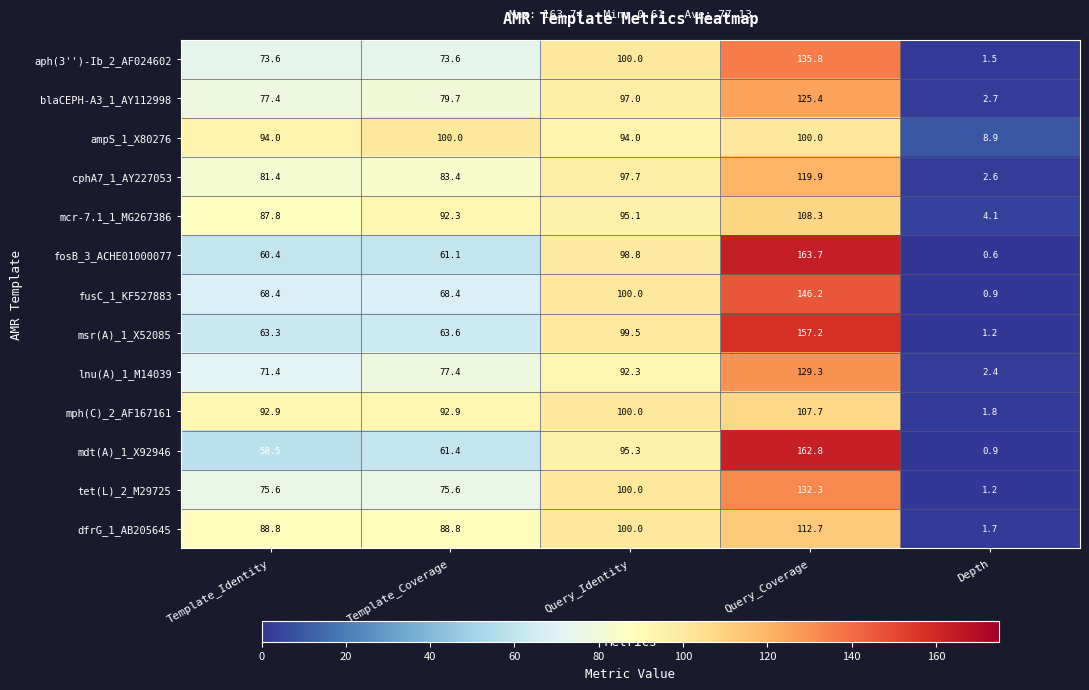

List the series in order of their peak value, highest first.

fosB_3_ACHE01000077, mdt(A)_1_X92946, msr(A)_1_X52085, fusC_1_KF527883, aph(3'')-Ib_2_AF024602, tet(L)_2_M29725, lnu(A)_1_M14039, blaCEPH-A3_1_AY112998, cphA7_1_AY227053, dfrG_1_AB205645, mcr-7.1_1_MG267386, mph(C)_2_AF167161, ampS_1_X80276